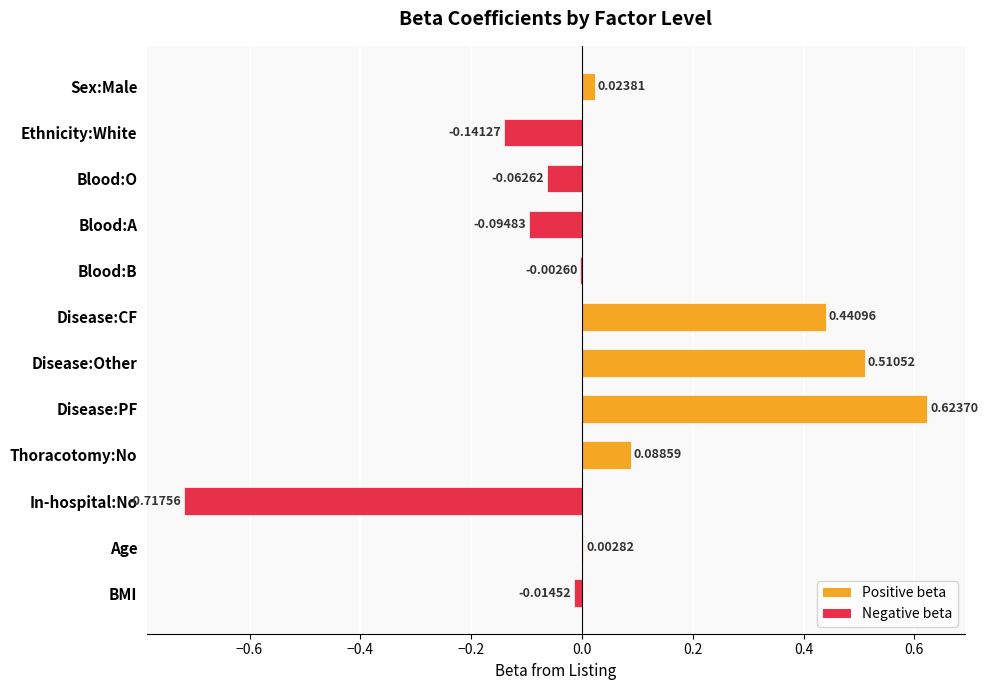

Where is the data nearest to the value 0?

Blood:B